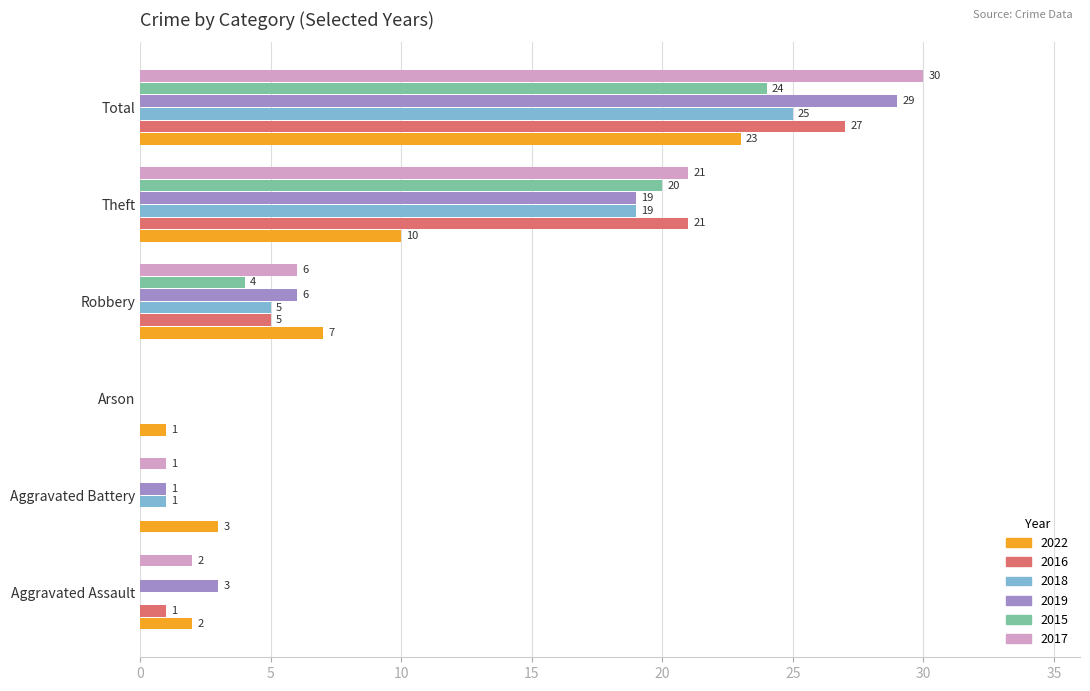

Read the 2015 value at Robbery.

4